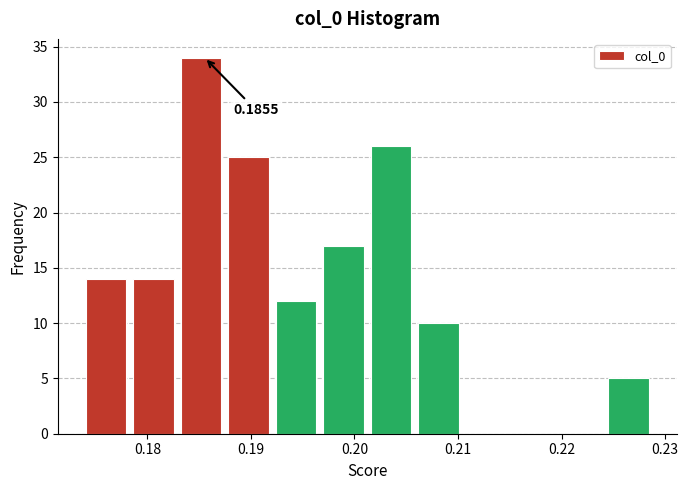

Over which range of the x-axis is the bar tallest?

0.183 to 0.188